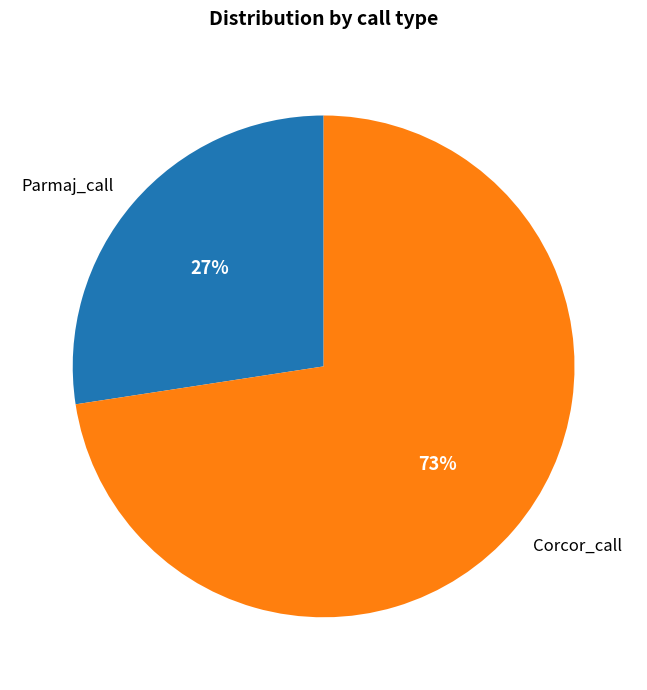

The Parmaj_call slice represents 35% of the pie. True or false?

False